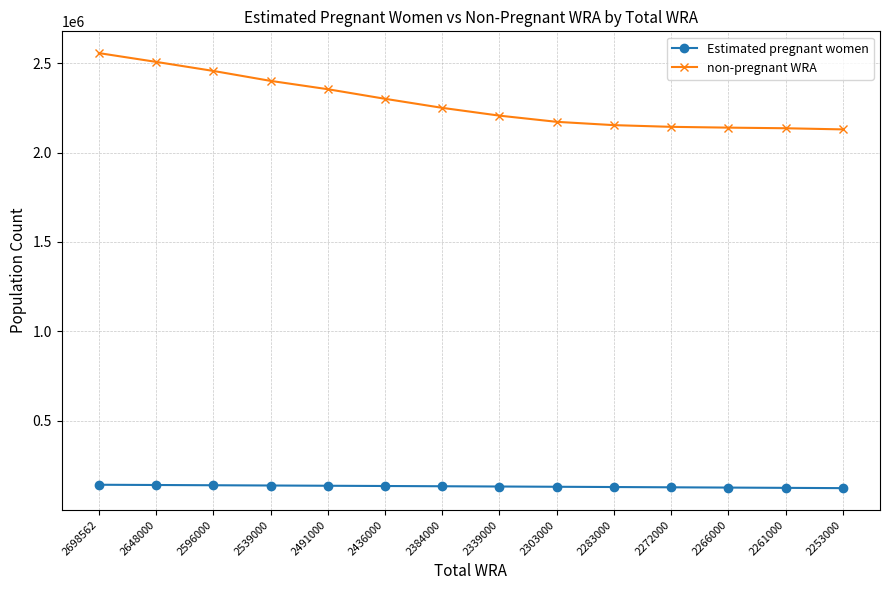

What is the lowest value of the non-pregnant WRA series?

2129158.9